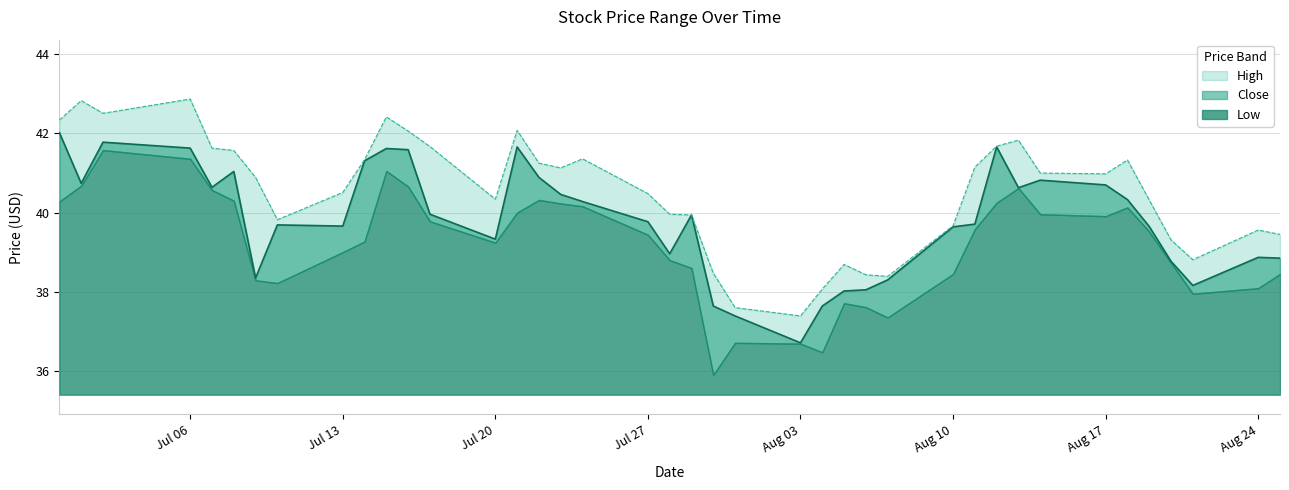

What is the value of the High point at the 32nd from the left?

41.8